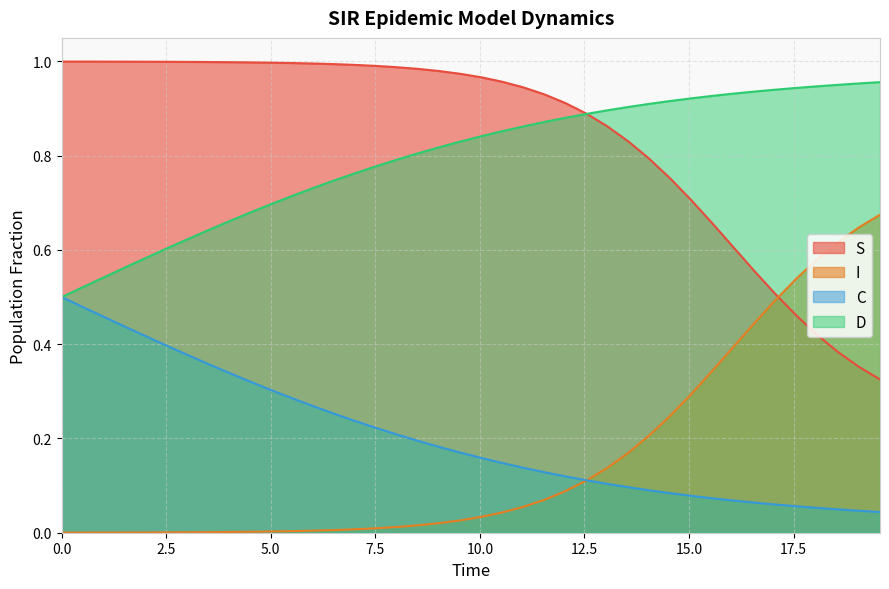

What is the difference between the maximum and second lowest values in the I series?

0.6